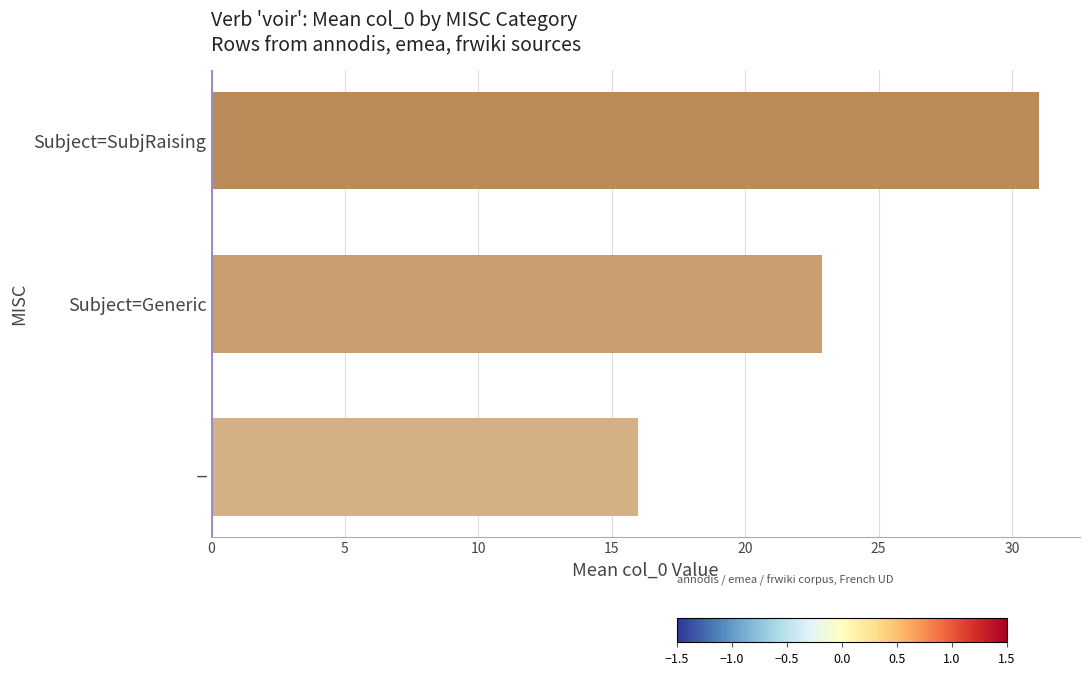

Reading top to bottom, extract all data points from this chart.

Subject=SubjRaising=31.0	Subject=Generic=22.9	_=16.0